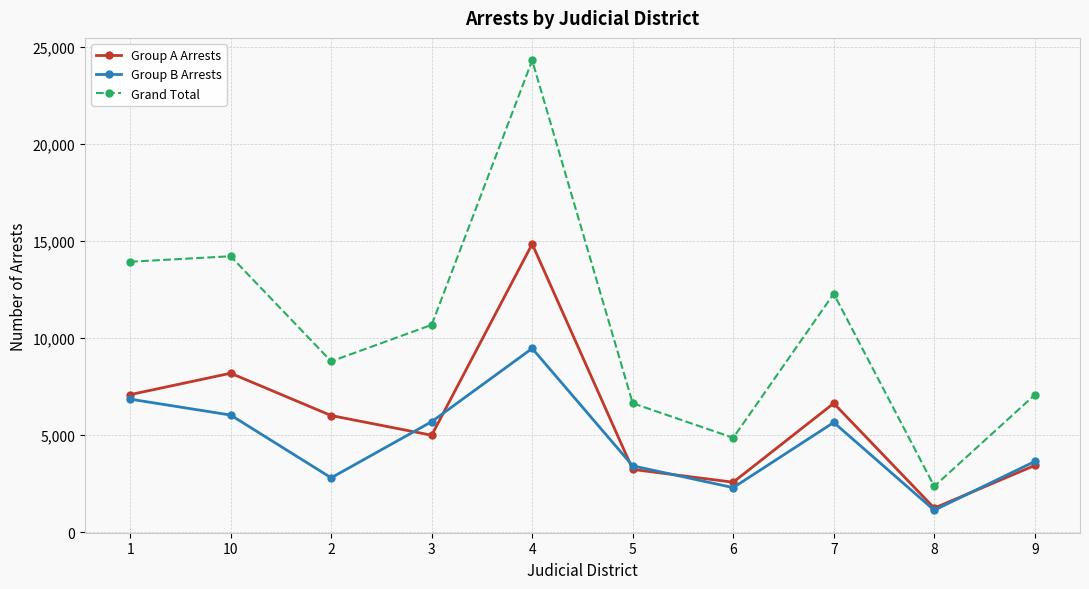

What is the sum of all Group A Arrests values?

58156